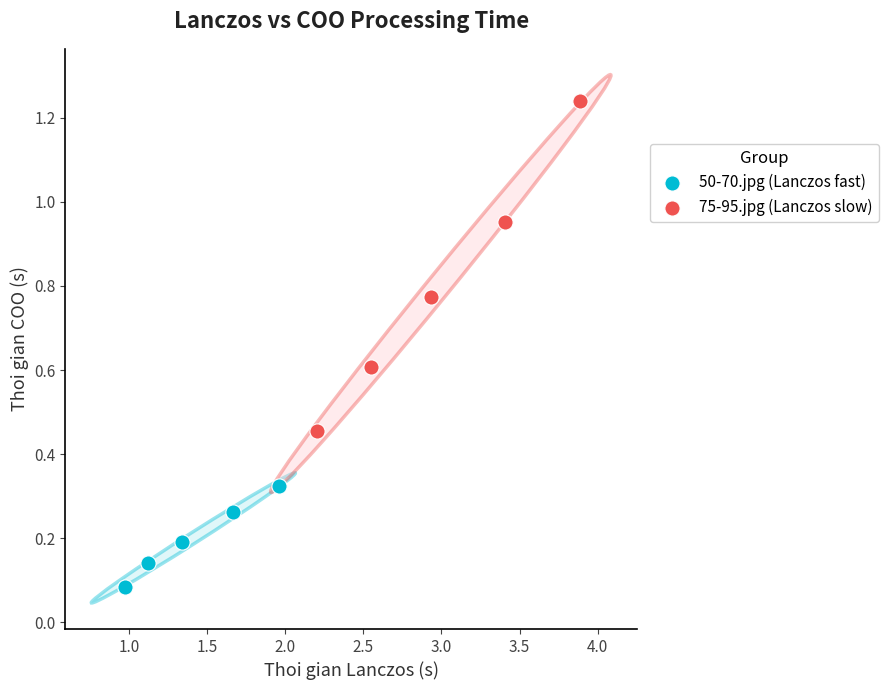

Which series contains the lowest Y value?

50-70.jpg (Lanczos fast)